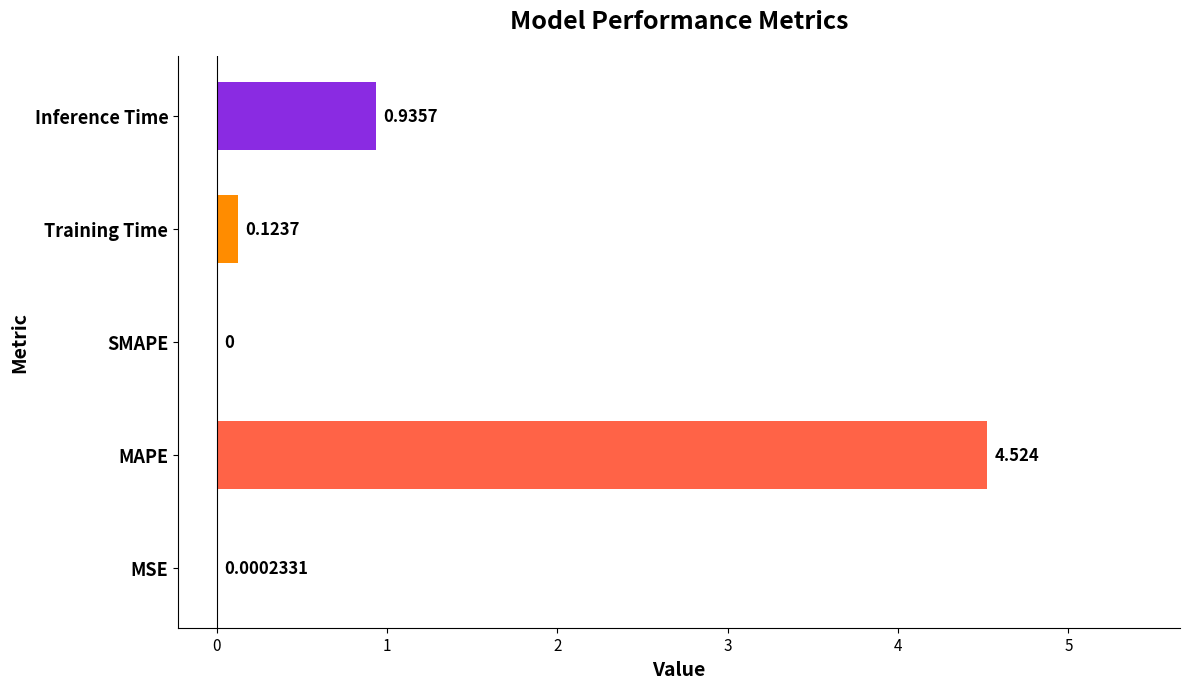

Where is the data nearest to the value 2?

Inference Time